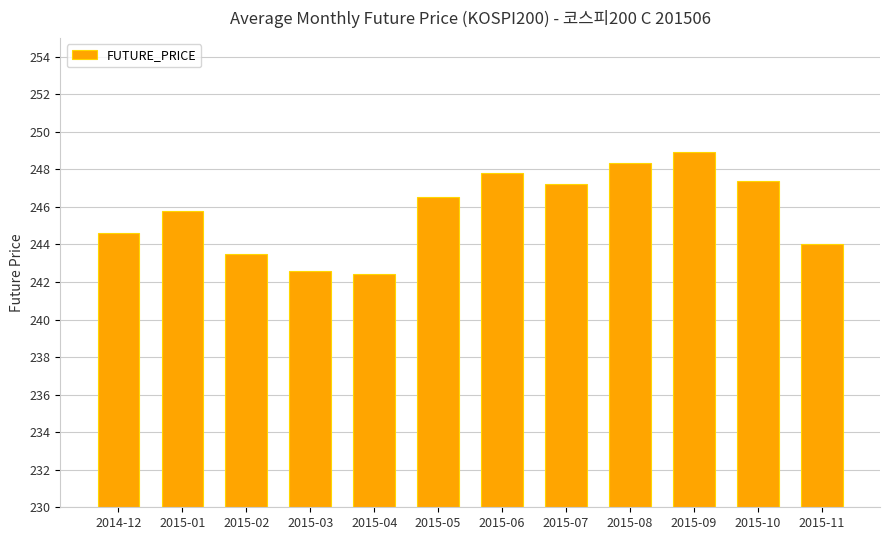

What is the maximum value shown in the chart?

248.9